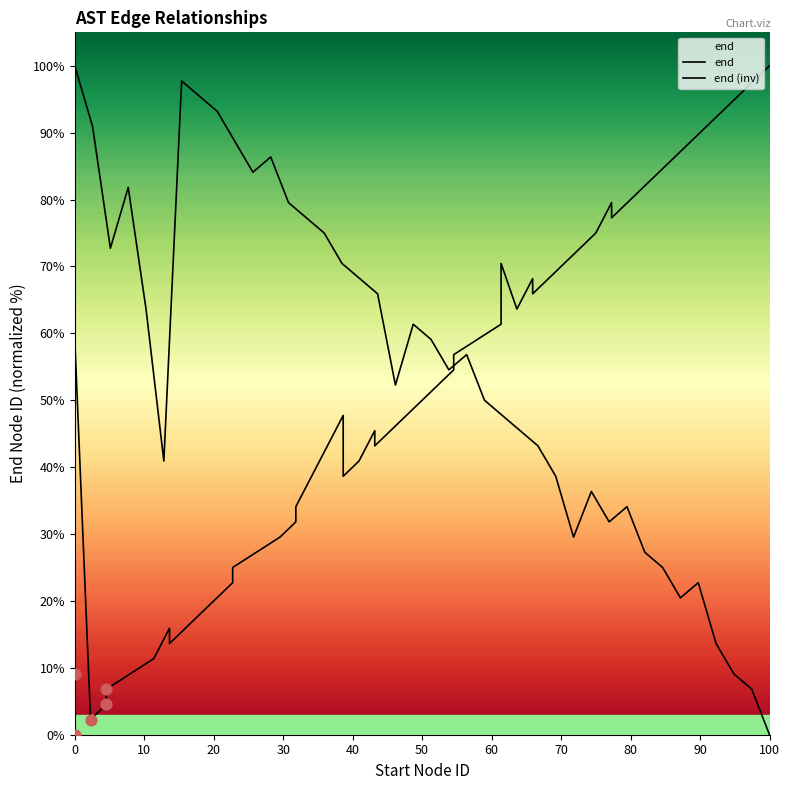

What are all the series names shown in the legend?

end, end (inv)